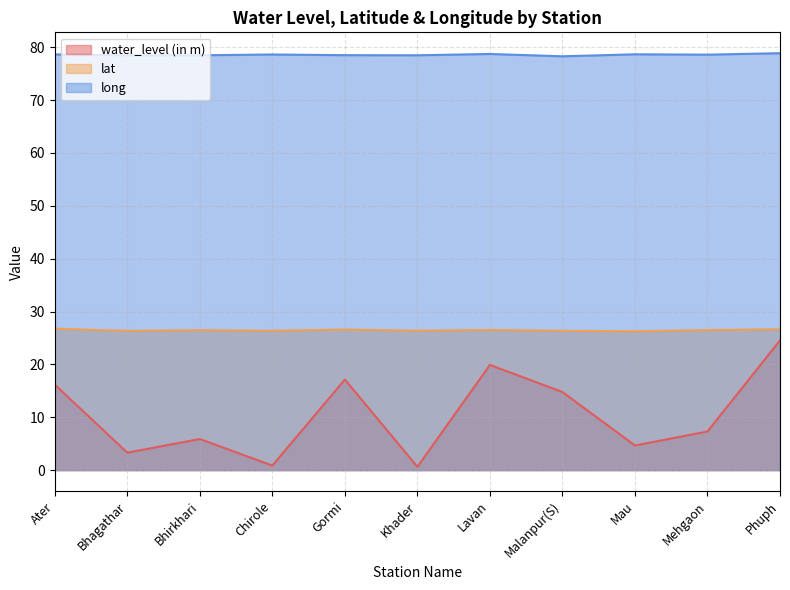

Which series has the largest range (max minus min)?

water_level (in m)